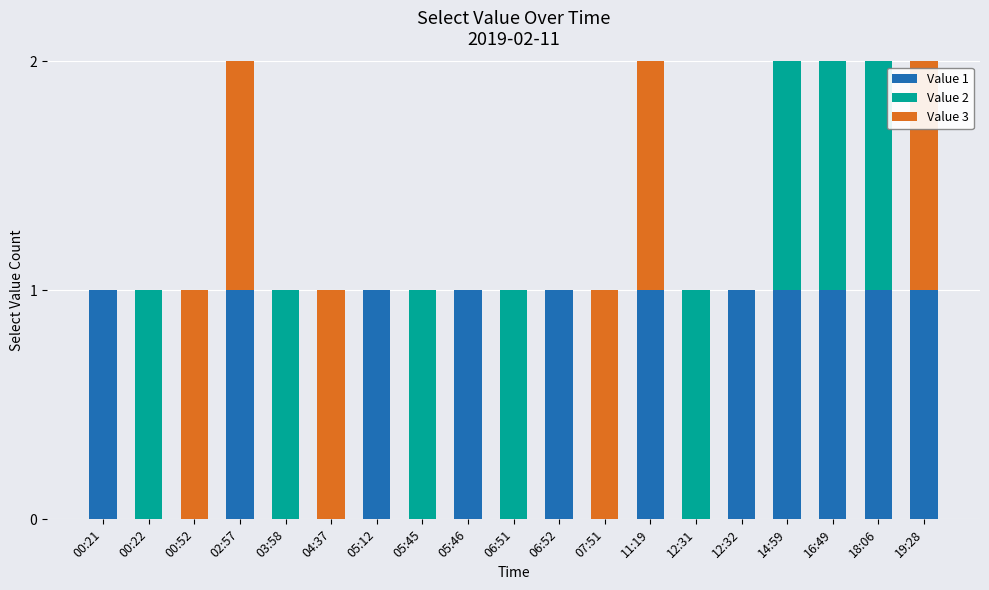

True or false: Value 1 has a value of 1 at 05:46.

True